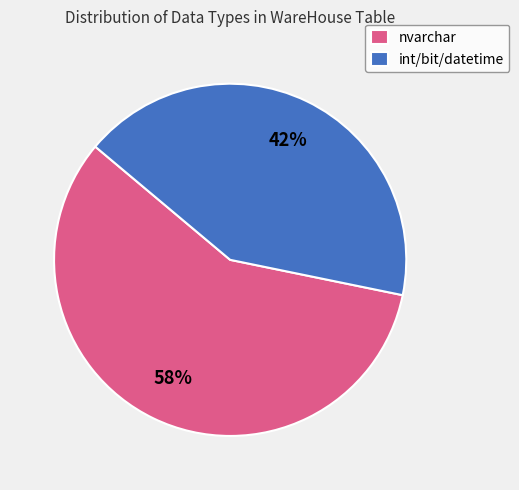

Rank the categories by value from lowest to highest.

int/bit/datetime, nvarchar